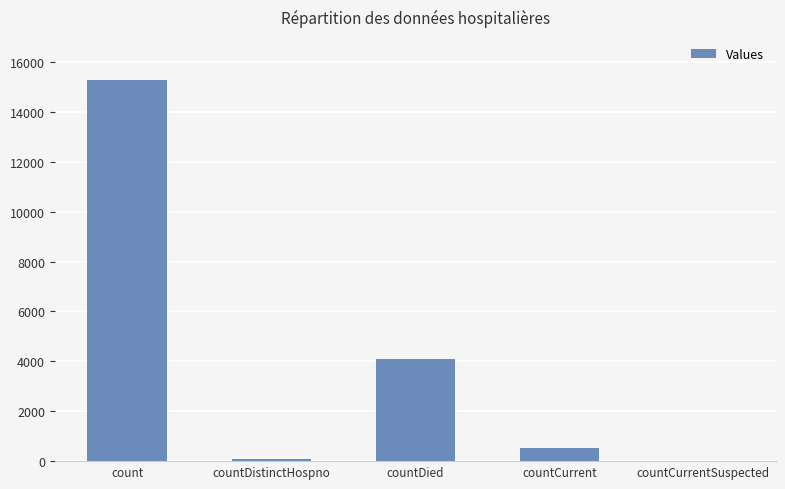

The value at countDied is 4101. True or false?

True